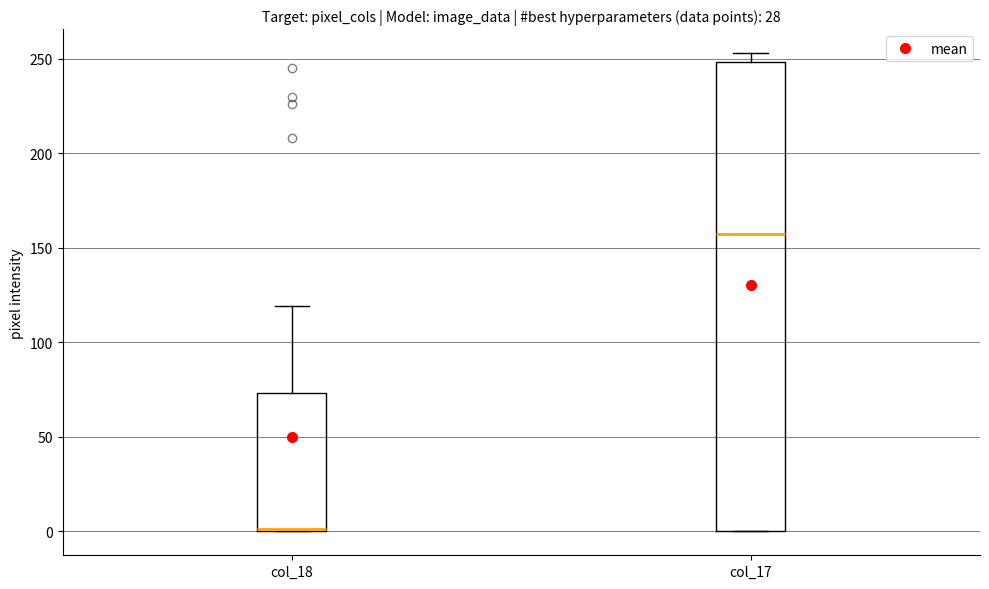

Reading left to right, read every box against the y-axis: the position of its median line, the range the box covers, and the ends of its whiskers. The values are not printed on the chart, so give them approximately, as read against the axis.

col_18: median 0 (drawn on the box's lower edge), box 0 to 75, whiskers 0 to 120
col_17: median 160, box 0 to 250, whiskers 0 to 255